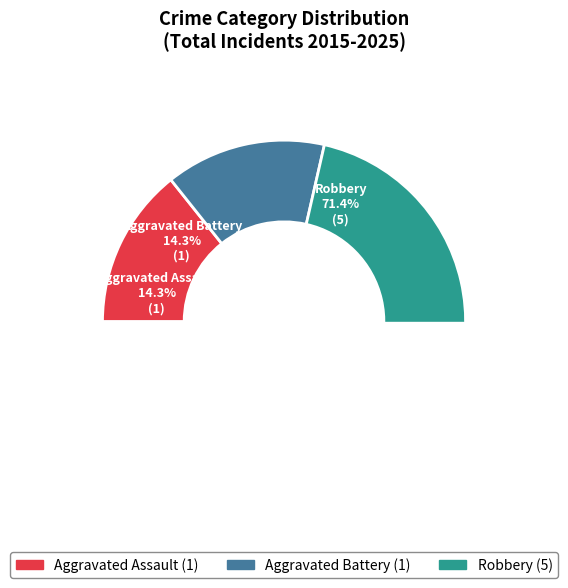

Approximately how many times larger is the value at Robbery compared to Aggravated Assault?

5.0